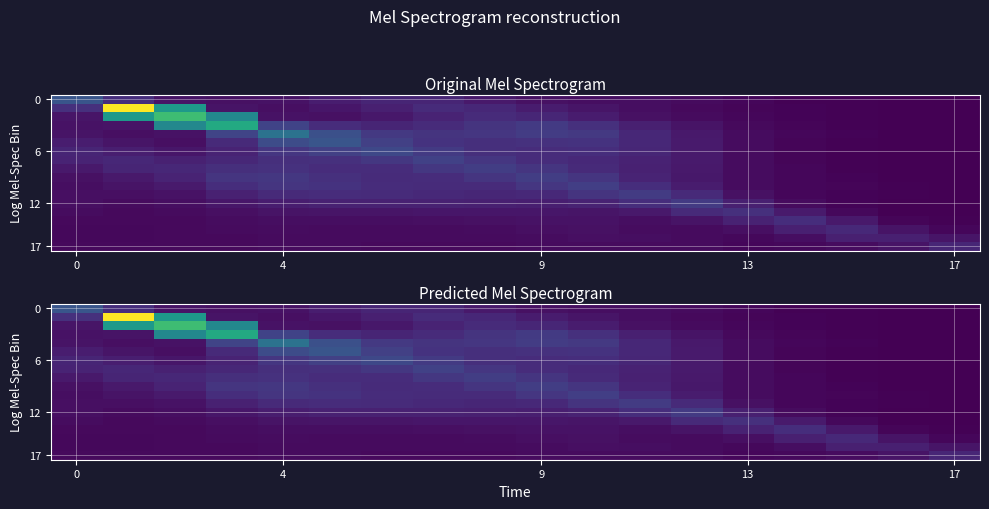

What is the total value across all series at 5?

14.9